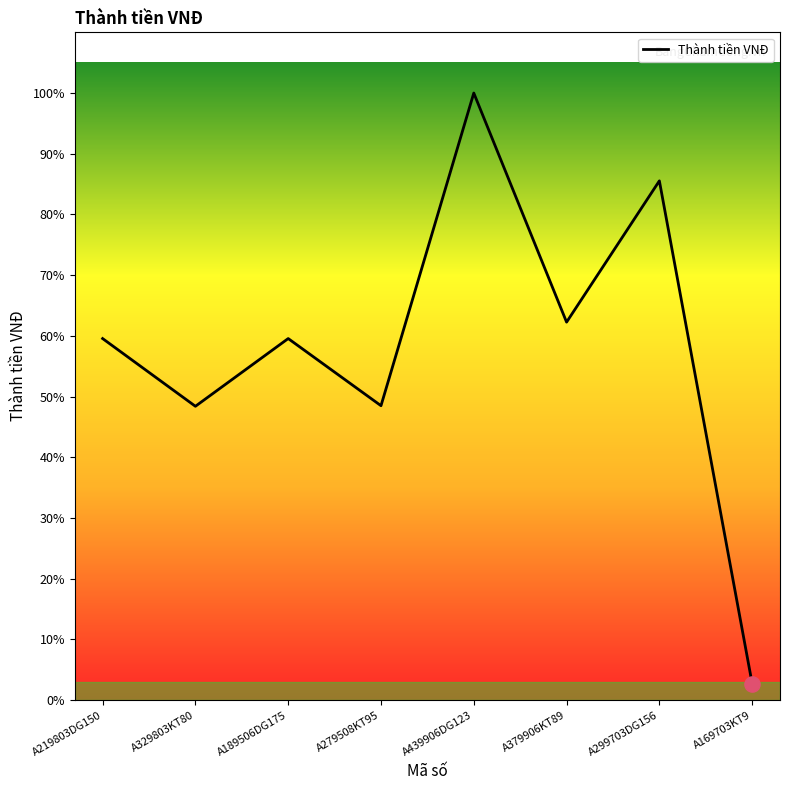

Is this an area chart (filled region under the line)?

Yes